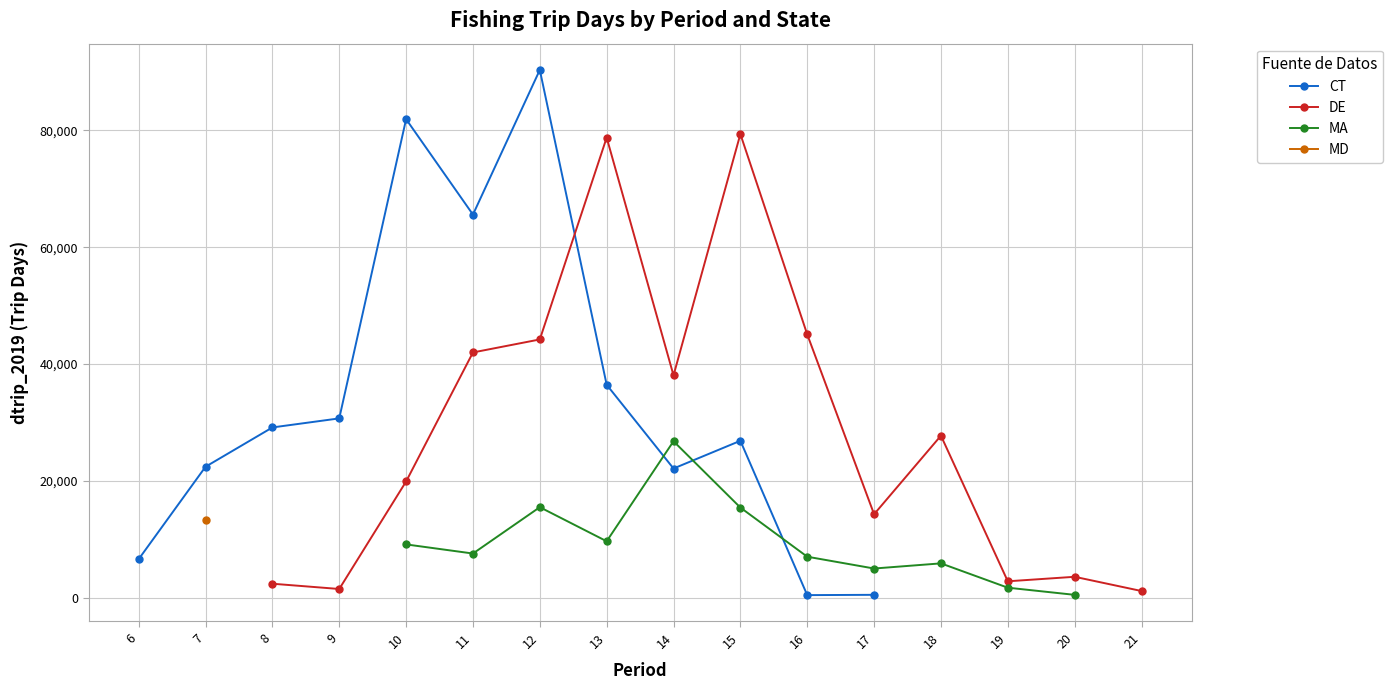

The value of DE at 19 is 2820.1. True or false?

True